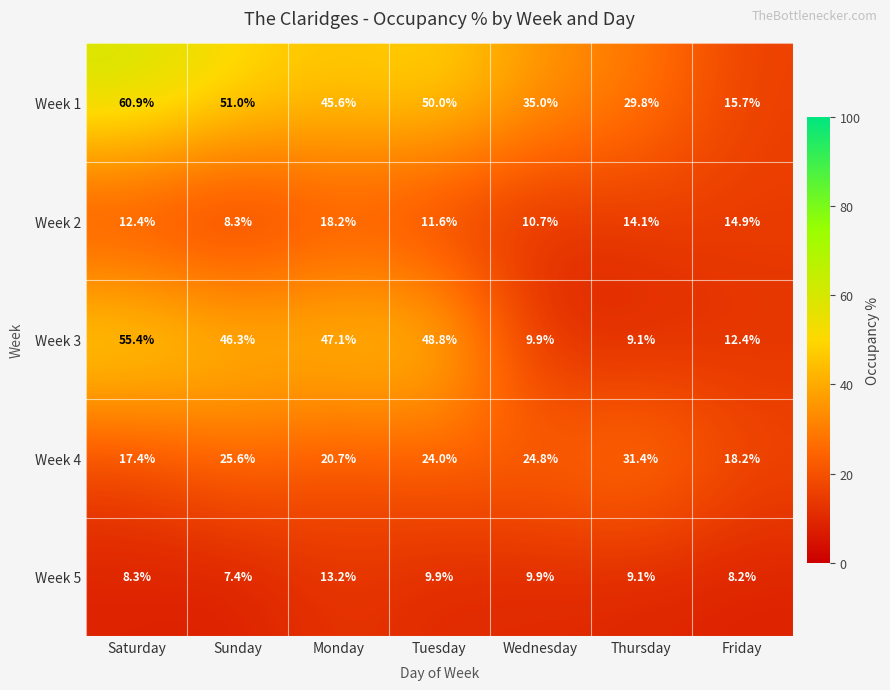

Which series has the largest total across all categories?

Week 1